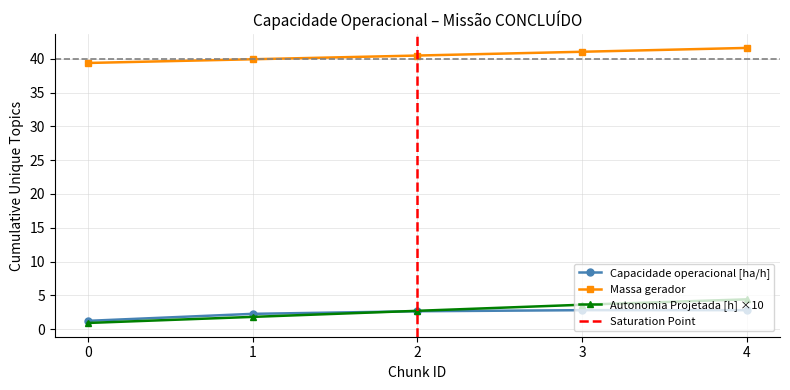

Rank the series at 0 from highest to lowest value.

MTOW [kg], Capacidade operacional [ha/h], Autonomia Projetada [h]